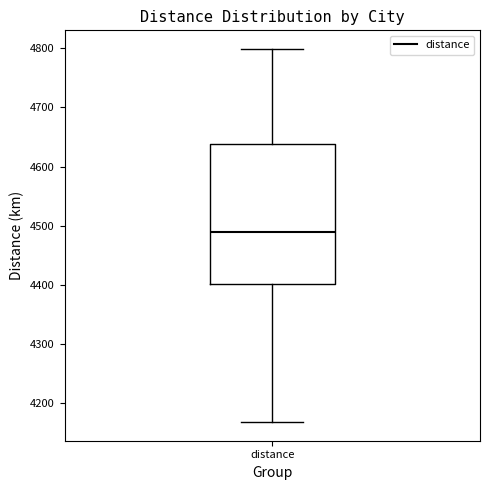

Transcribe this box plot: give where the median line is, the range the box spans, and where the two whiskers end, as read against the y-axis. The values are not printed on the chart, so give them approximately, as read against the axis.

median 4490, box 4400 to 4640, whiskers 4170 to 4800